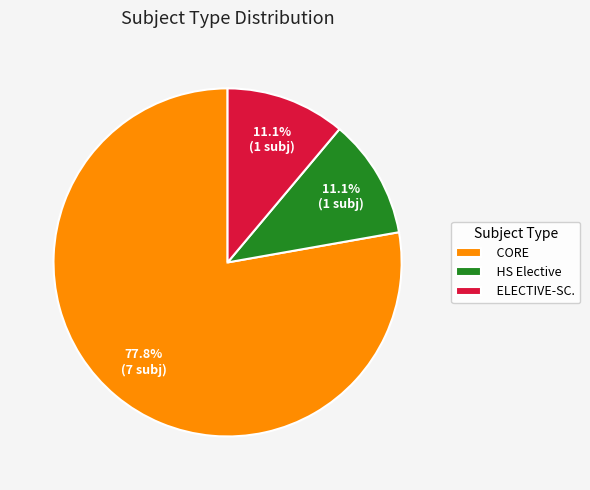

Combined, do HS Elective and CORE account for over 50%?

Yes